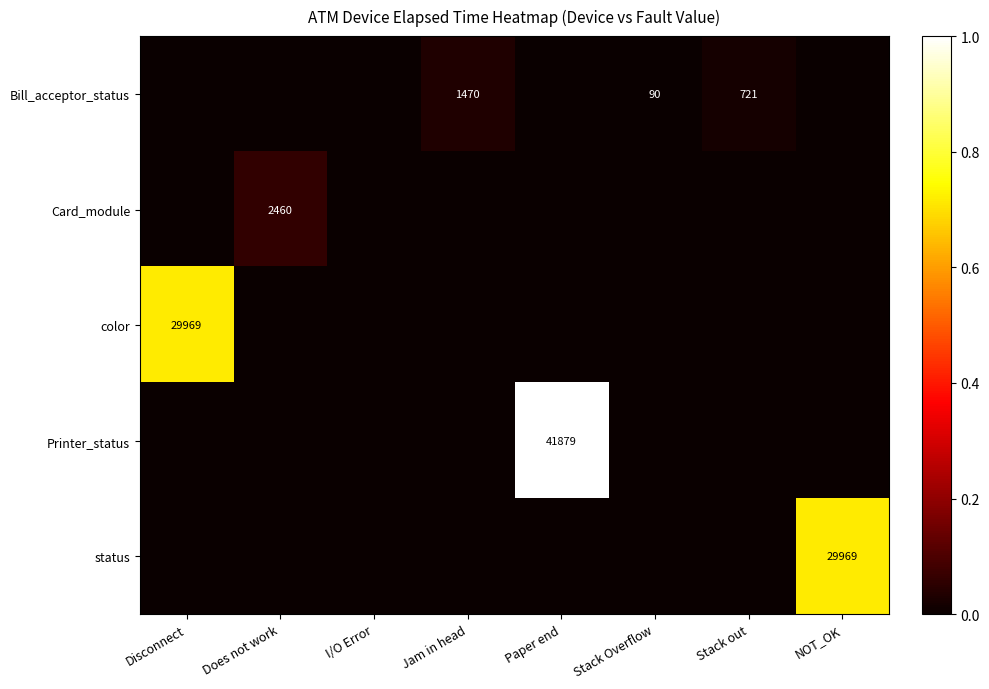

Between NOT_OK and Does not work, which is larger?

NOT_OK